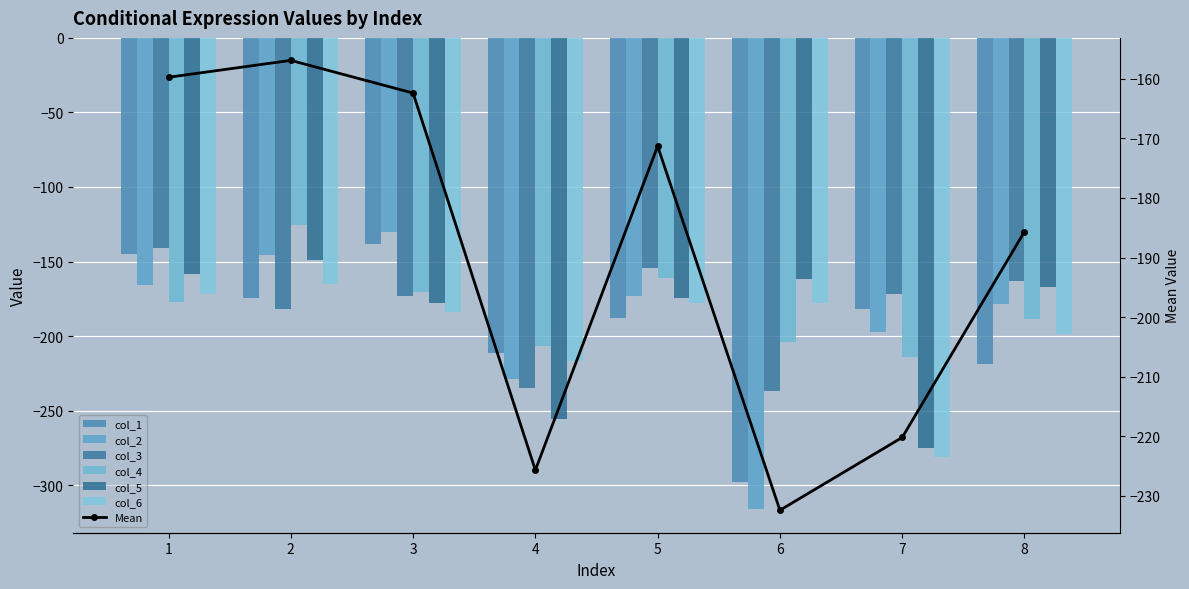

Between 2 and 5, which is larger?

2